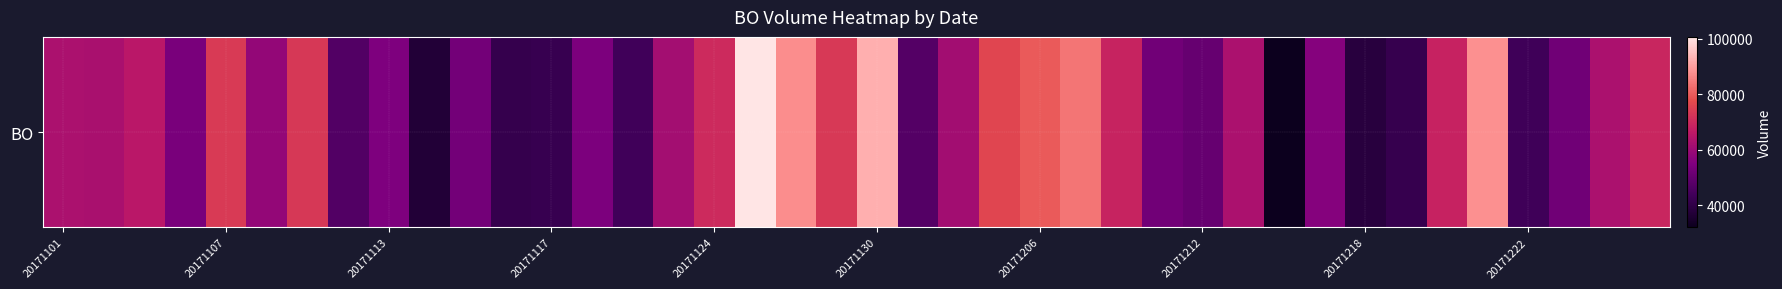

How many values exceed 61542?

19